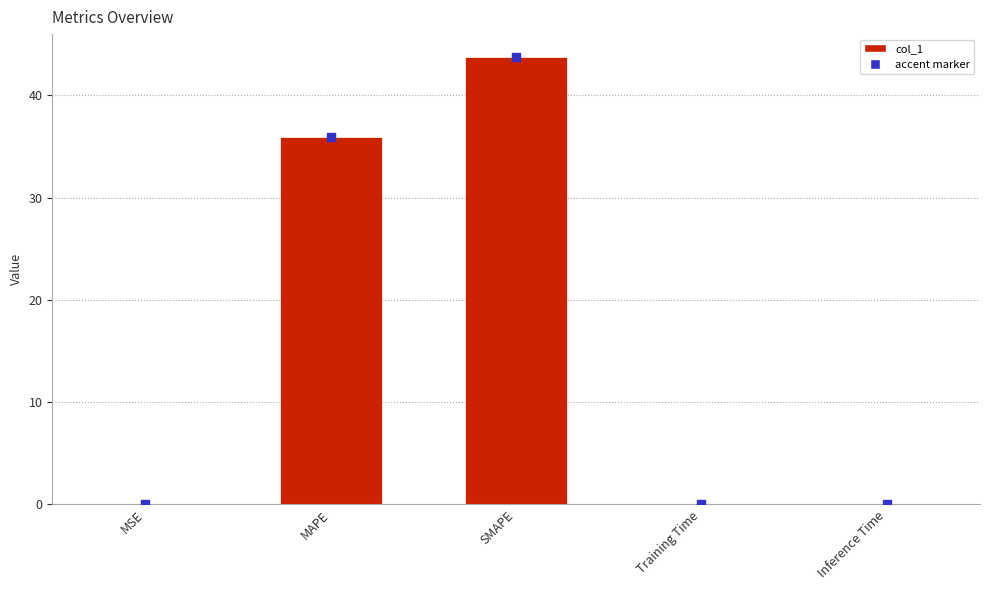

Which has a higher value, Training Time or MAPE?

MAPE